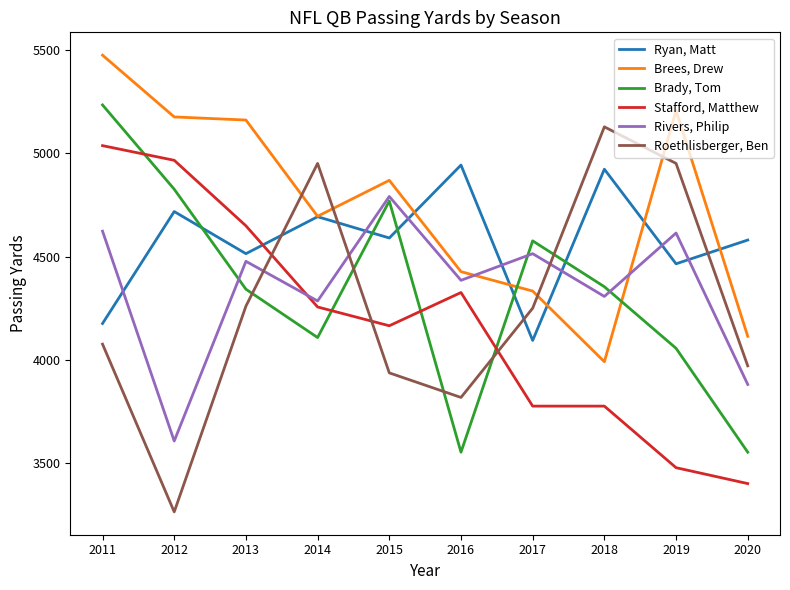

What is the sum of all Roethlisberger, Ben values?

42616